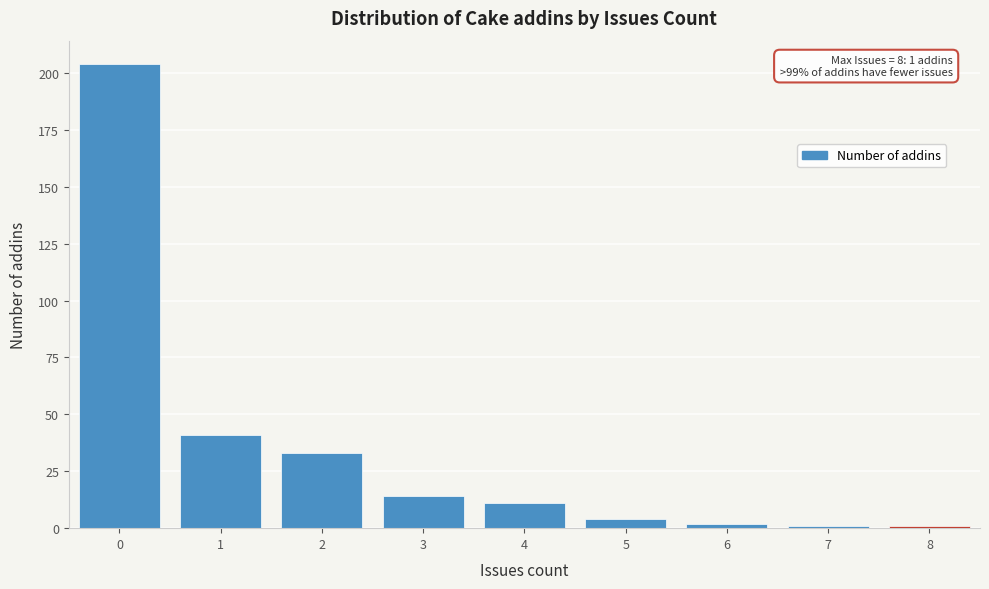

Which range on the x-axis has the tallest bar?

-0.5 to 0.5